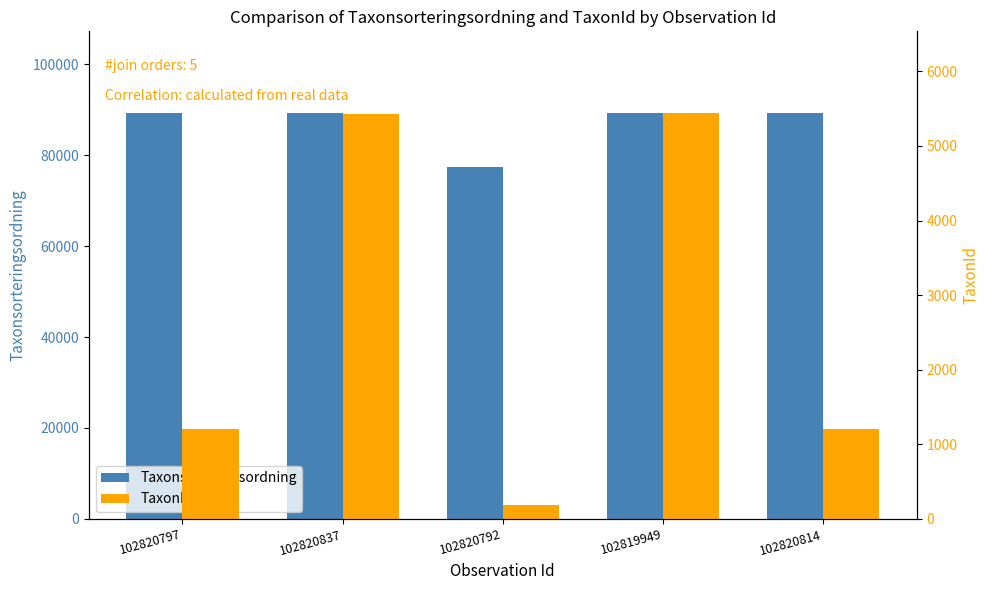

The value of TaxonId at 102820837 is 5432. True or false?

True